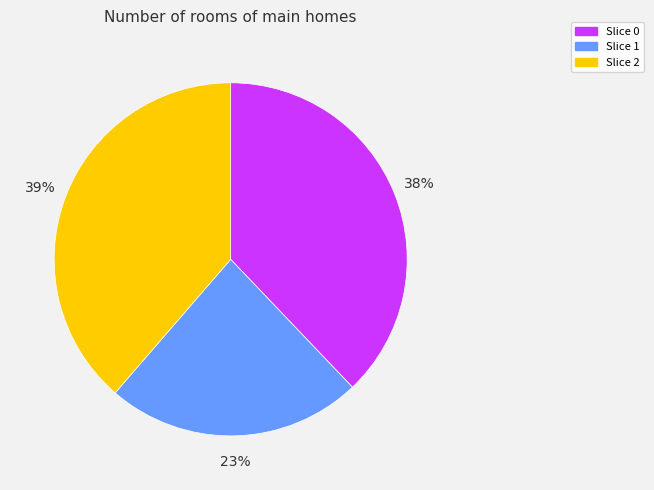

Is there a majority slice in this chart?

No